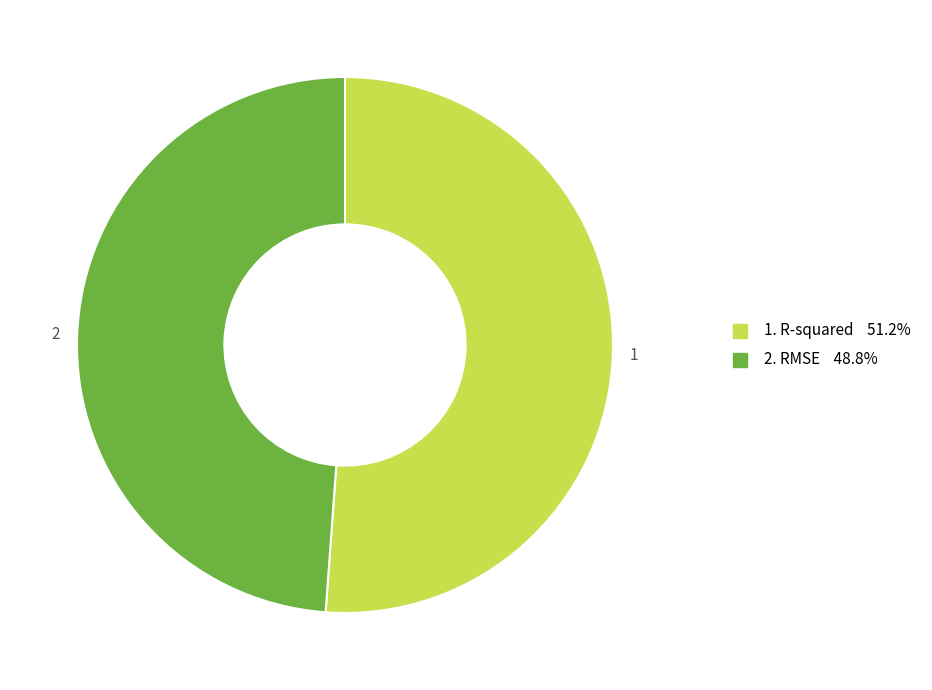

Is there any slice that represents more than half of the pie?

Yes